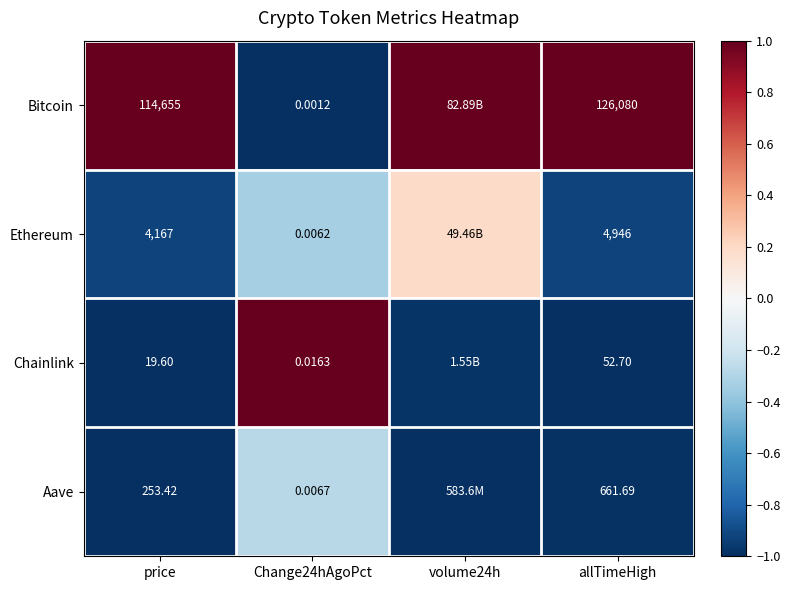

What is the smallest value displayed?

-1.0